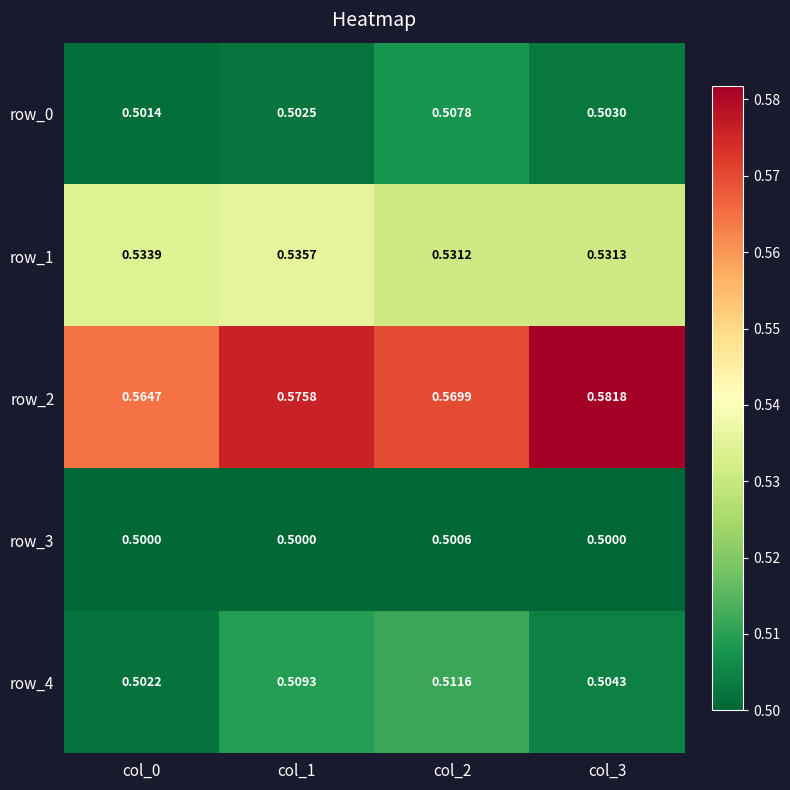

At how many categories does at least one series exceed 0?

4